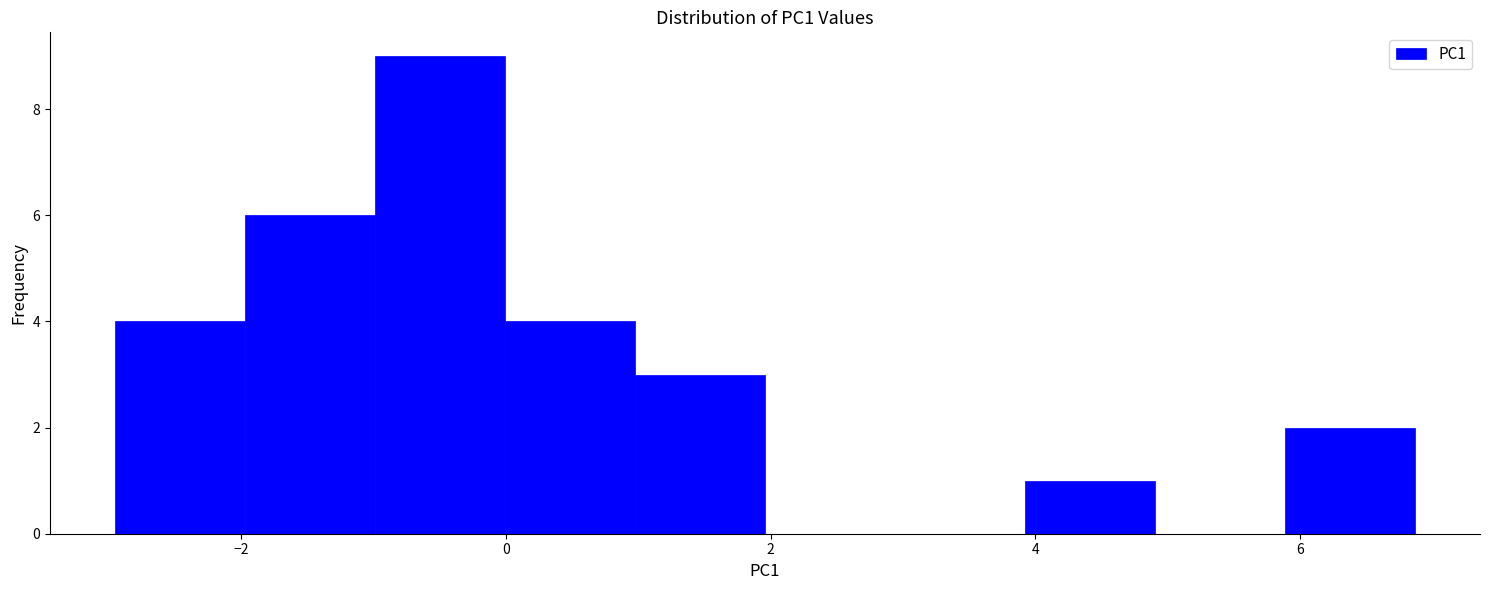

How tall is the bar that spans -2.0 to -1.0 on the x-axis? Neither the bar edges nor the heights are printed on the chart, so give them approximately, as read against the axes.

6